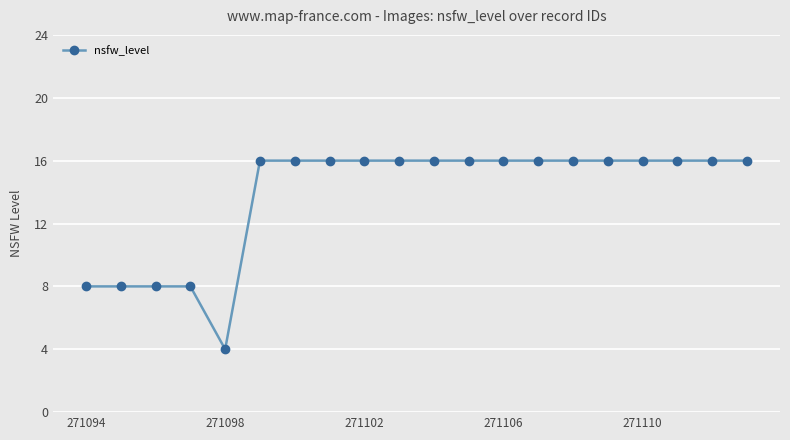

What is the difference between the maximum and minimum values?

12